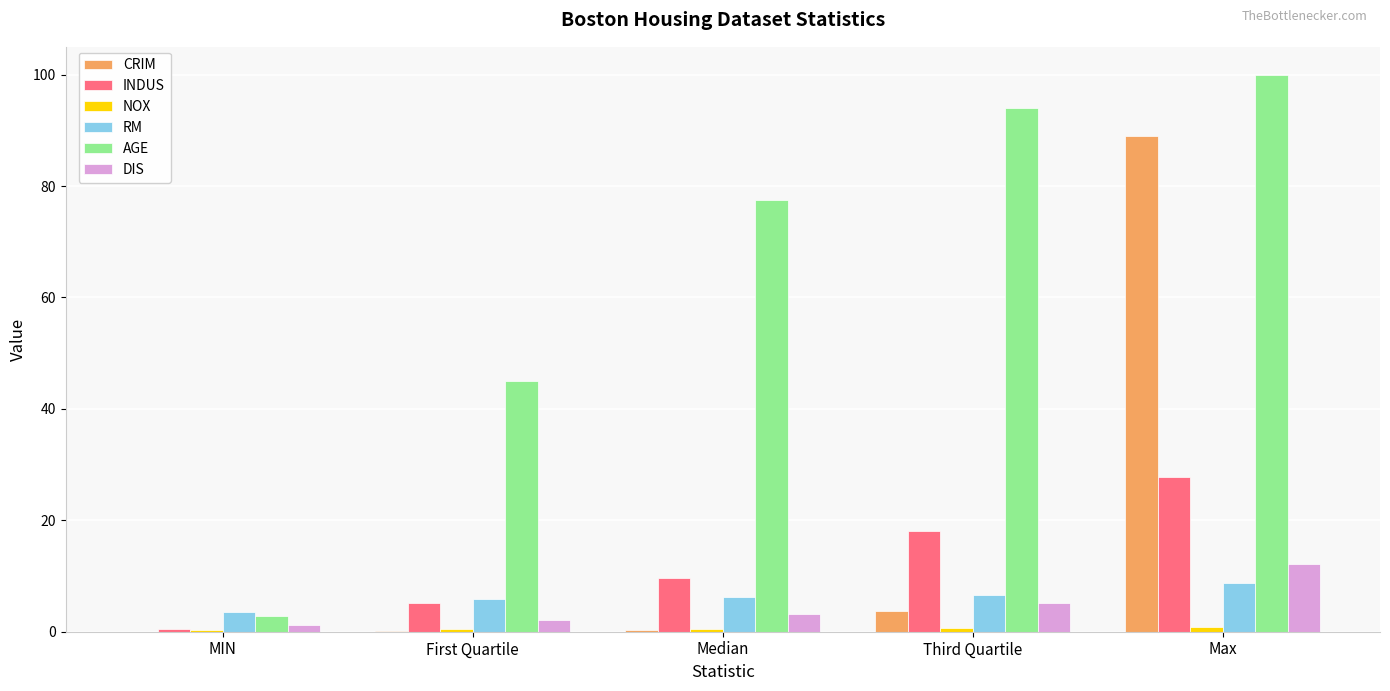

How many data points does each series have?

5